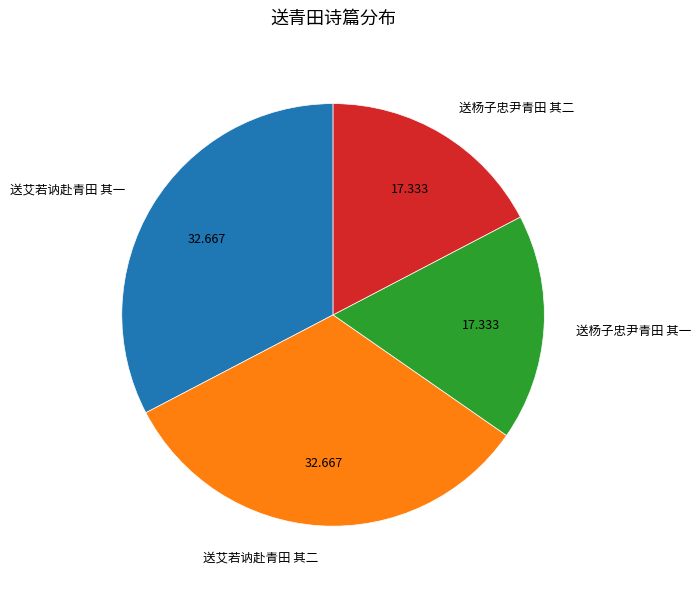

Does any single category account for the majority?

No